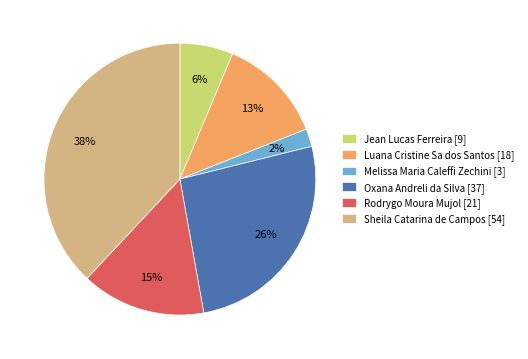

To the nearest percent, what is the difference between the largest and smallest slice percentages?

36%